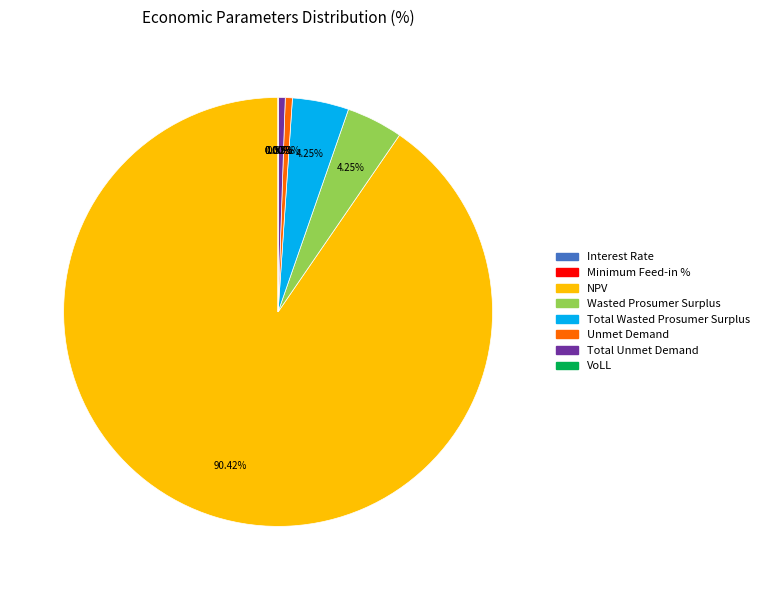

Combined, do NPV and Unmet Demand account for over 50%?

Yes